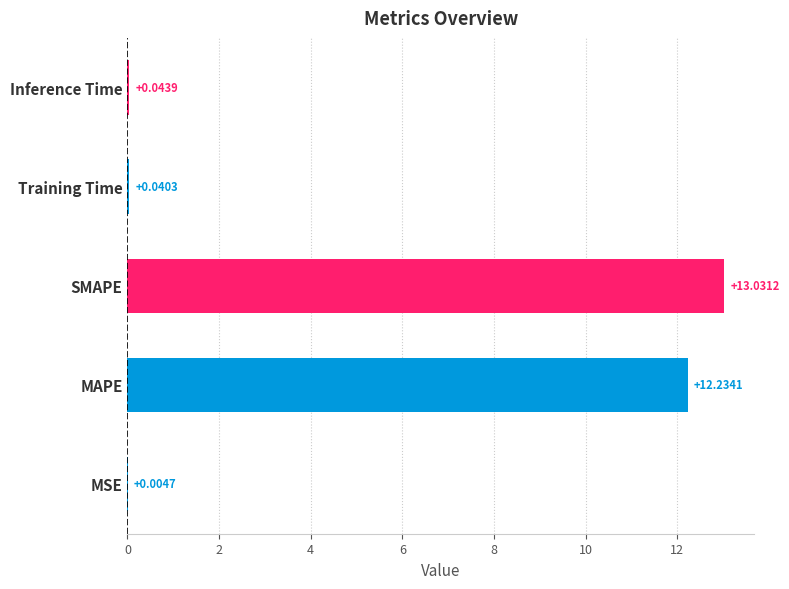

At which label is the value closest to 6?

Inference Time